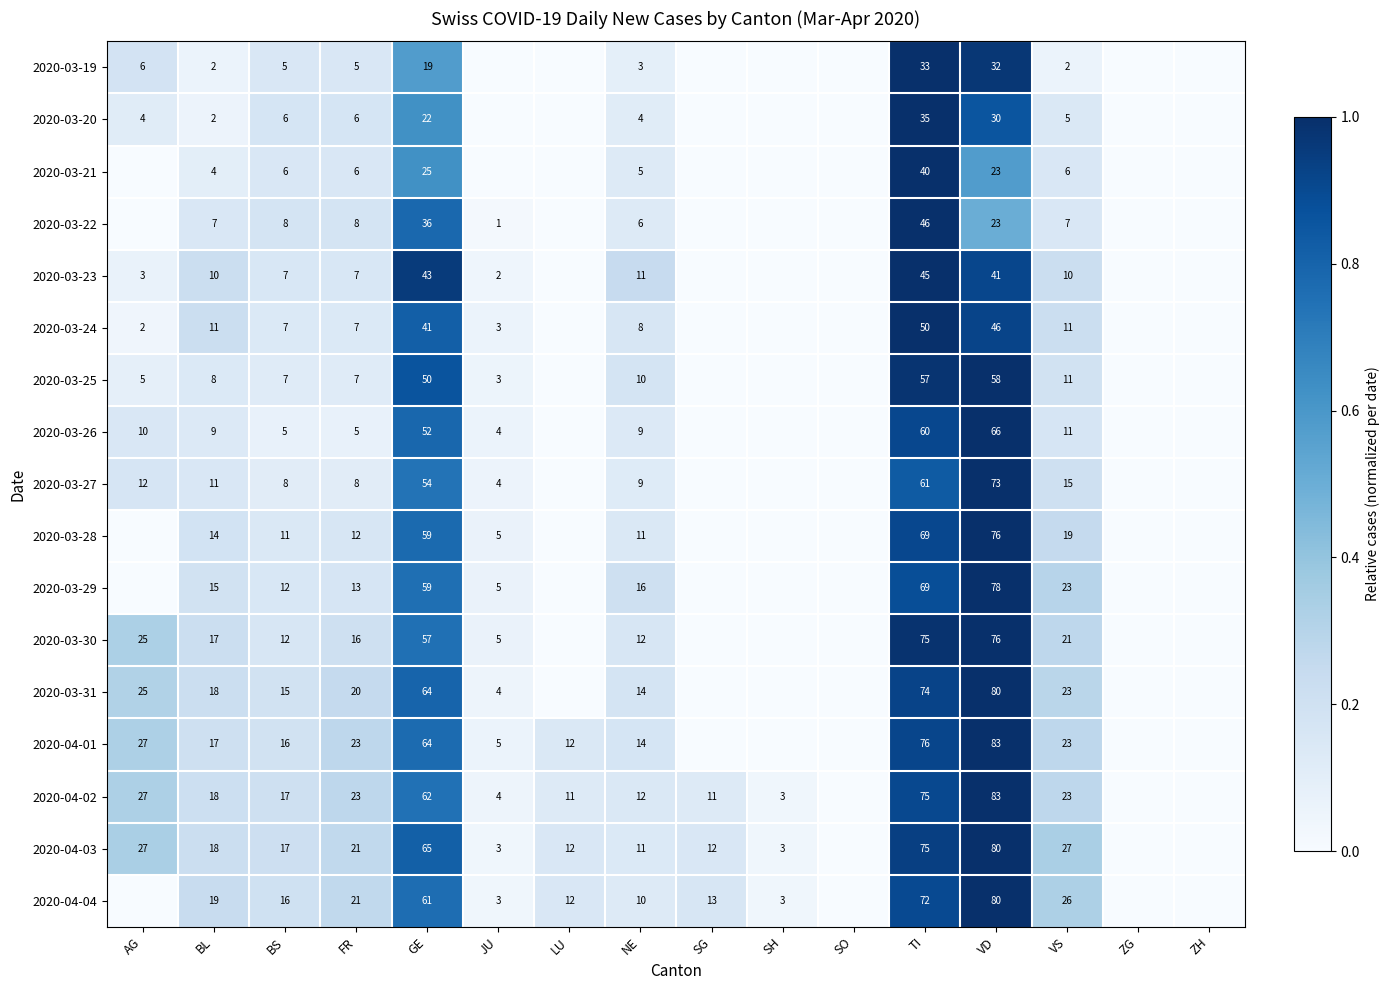

Is the value of 2020-04-02 at BS greater than the value of 2020-03-20 at TI?

No